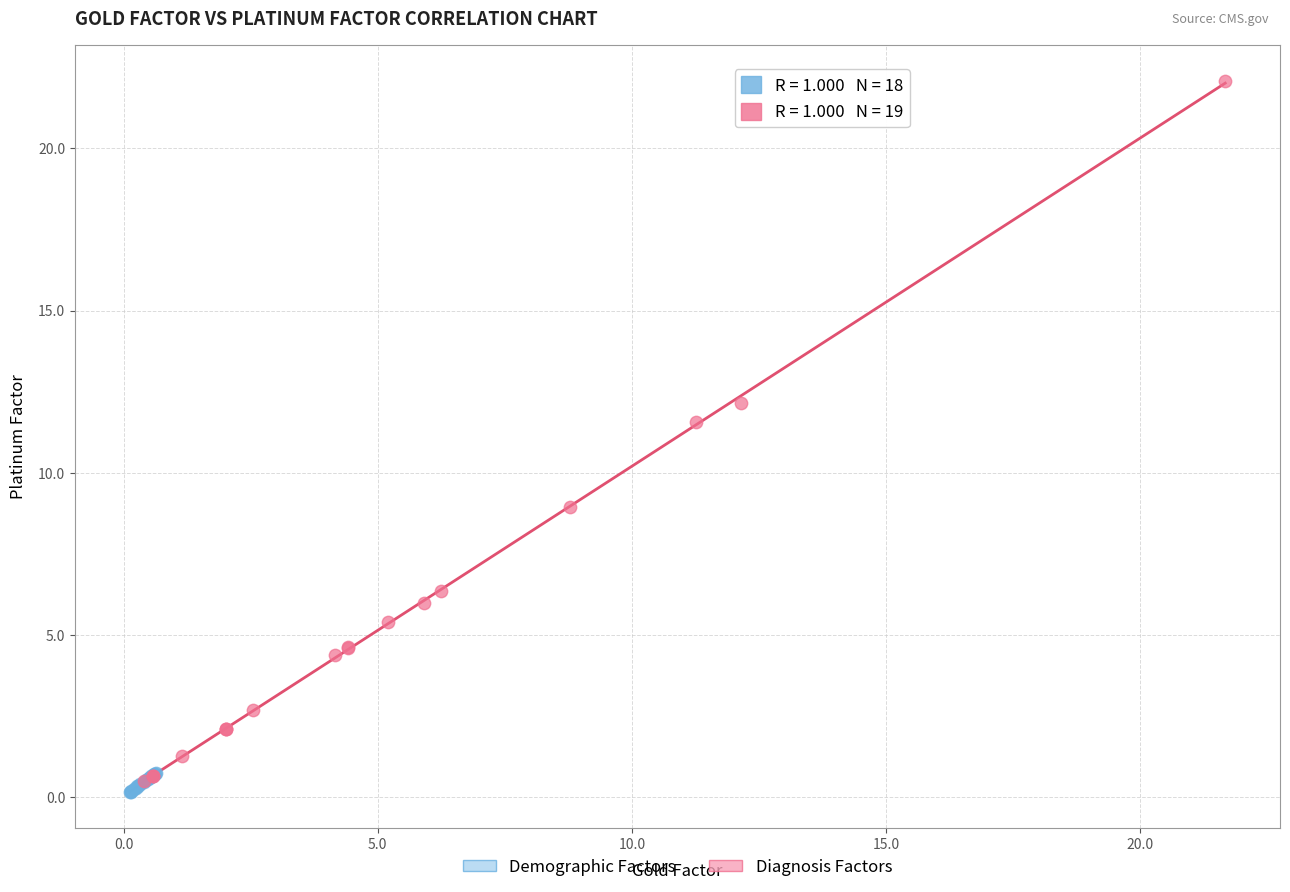

Which series has the widest spread of Y values?

Diagnosis Factors